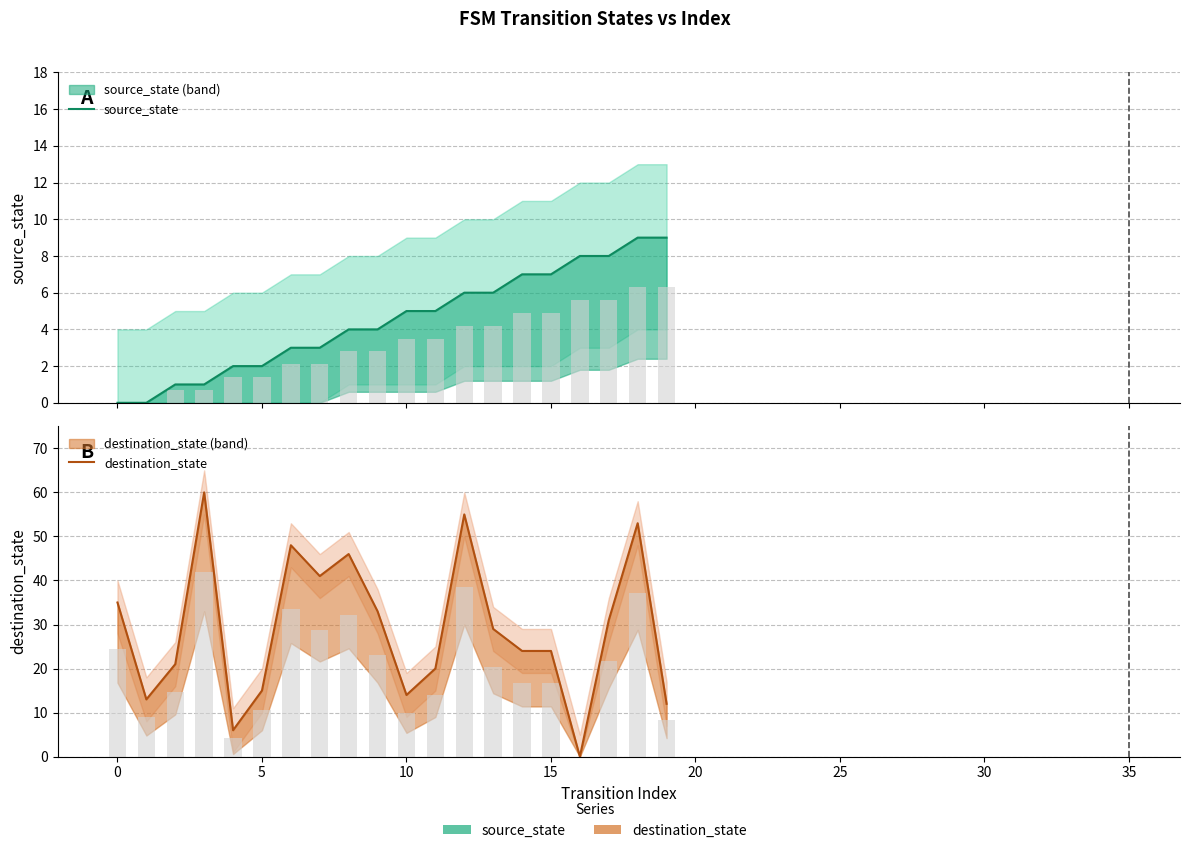

How many positive values does the destination_state series have?

19